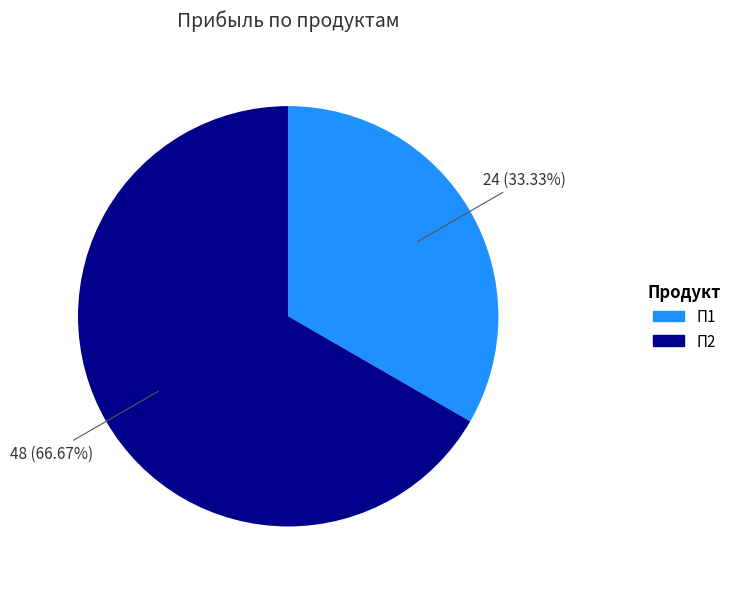

What percentage do П2 and П1 together represent?

100.0%